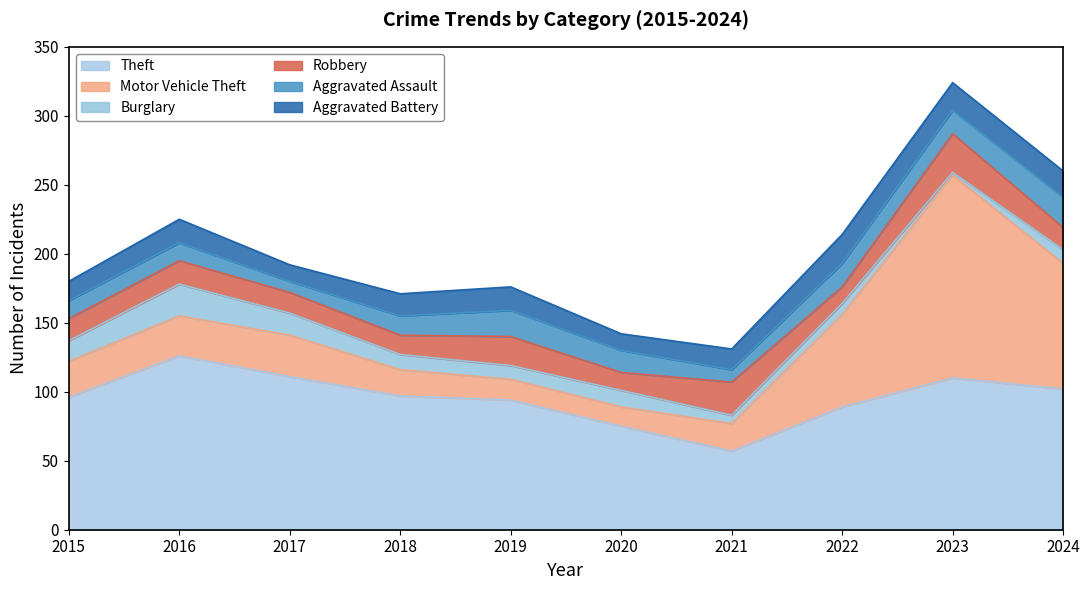

How many lines are shown in the chart?

6